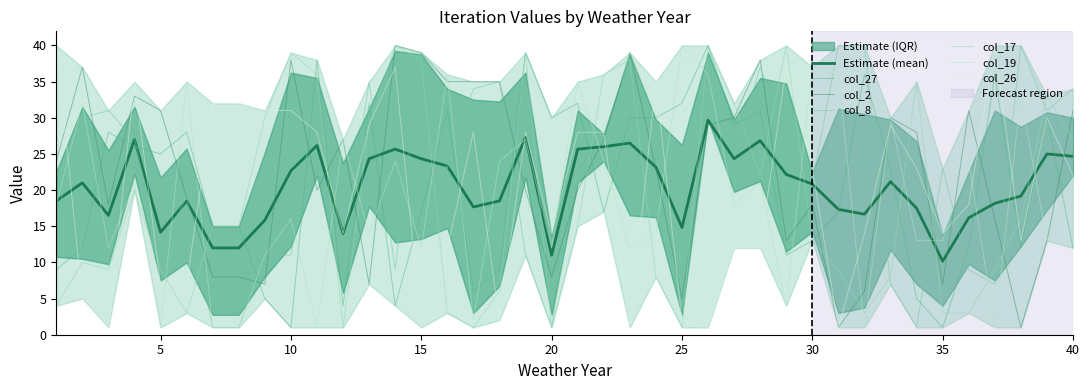

What is the average value of the col_27 series?

20.6